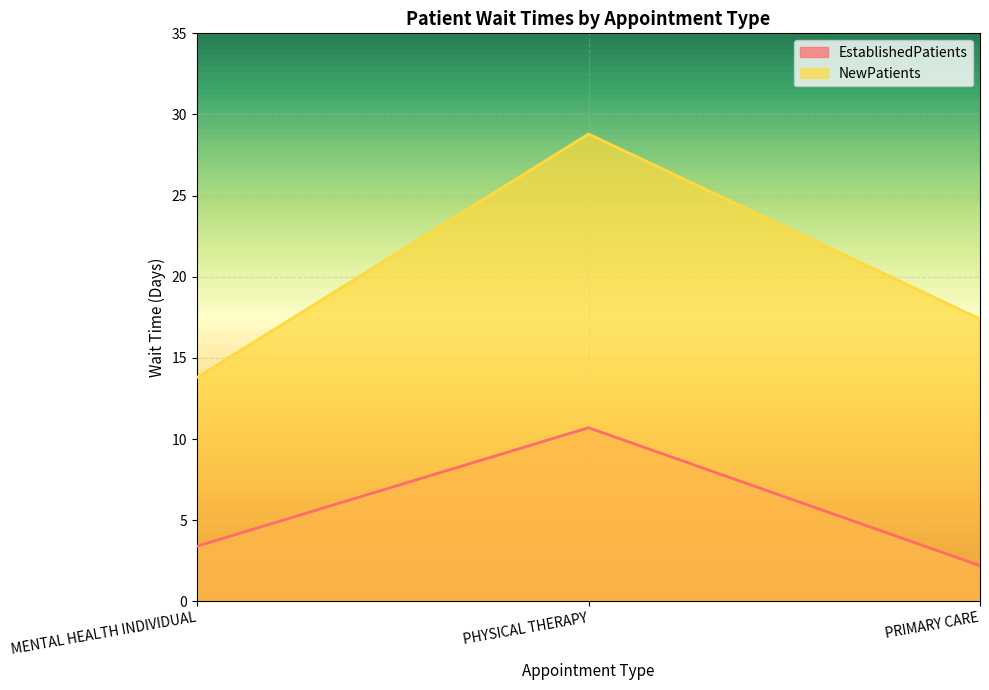

What is the sum of all NewPatients values?

60.0